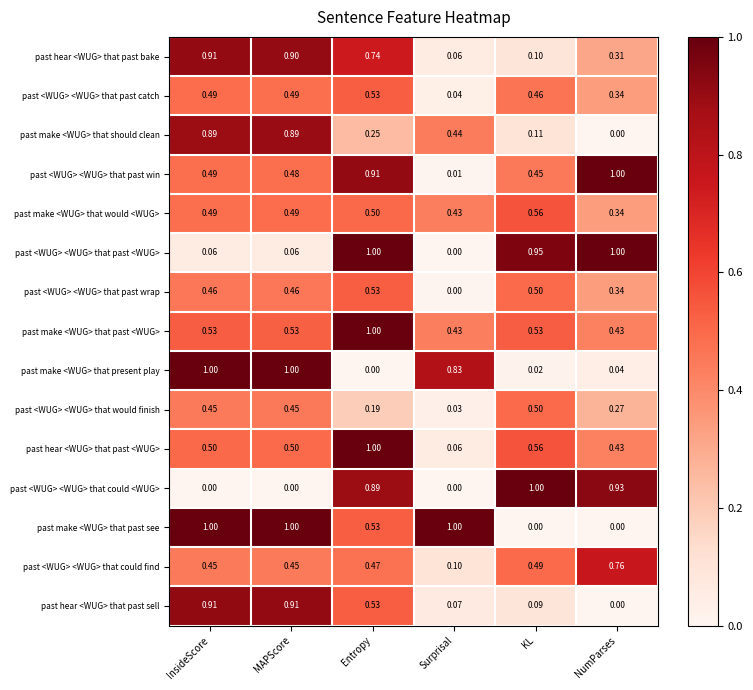

Rank the categories by past <WUG> <WUG> that past win value from lowest to highest.

Surprisal, KL, MAPScore, InsideScore, Entropy, NumParses